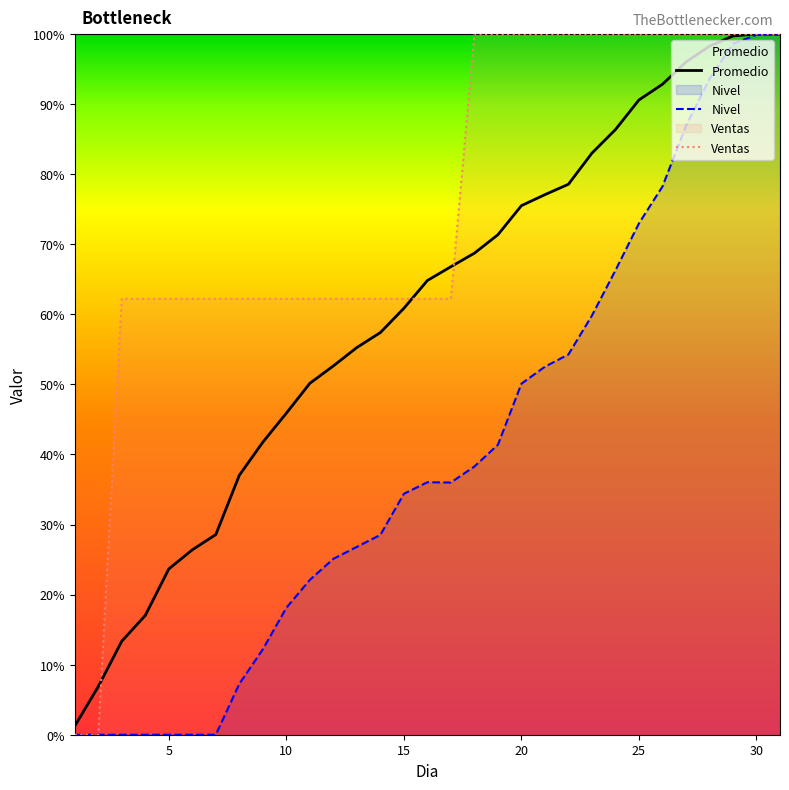

How many categories are shown in the chart?

31